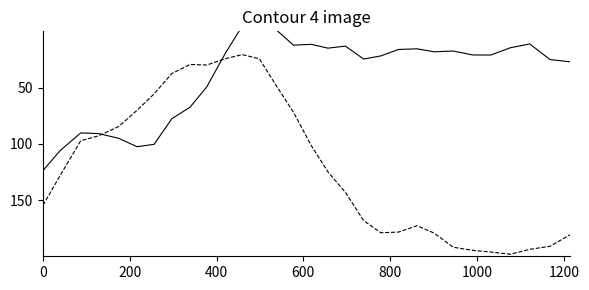

After their last crossing, which series has the higher values: y_pred_normalised or x_pred_normalised?

y_pred_normalised